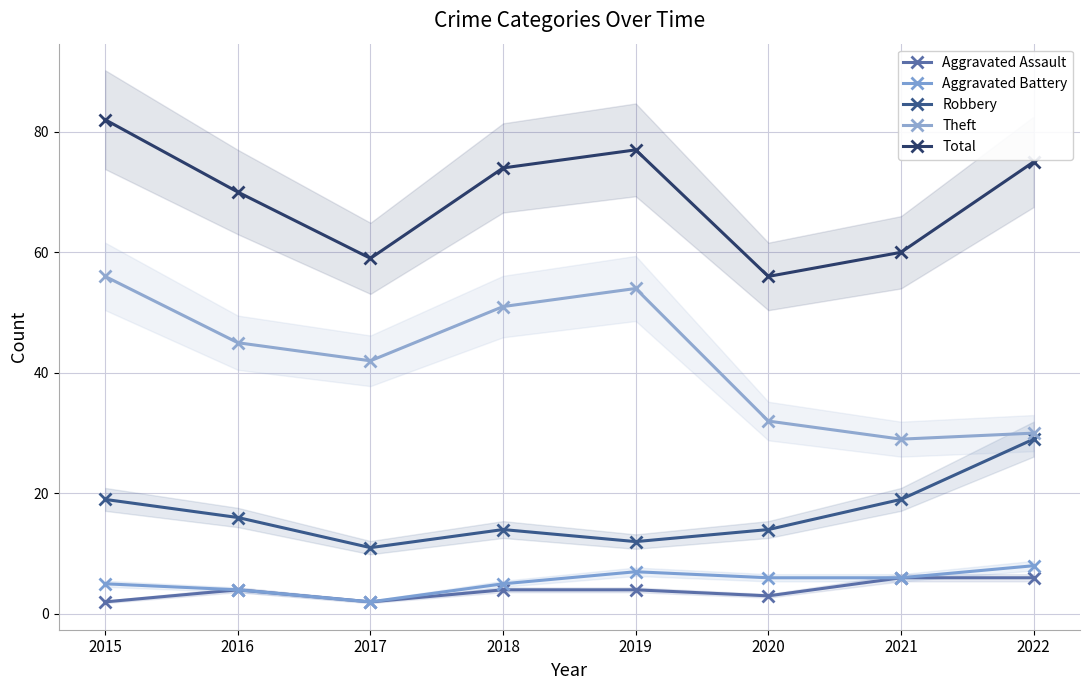

Which series has the widest spread of values?

Theft